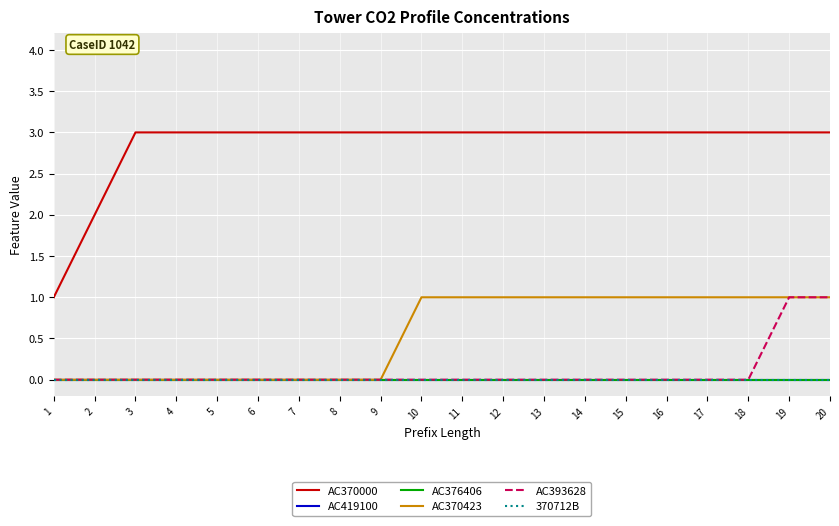

Is this an area chart (filled region under the line)?

No